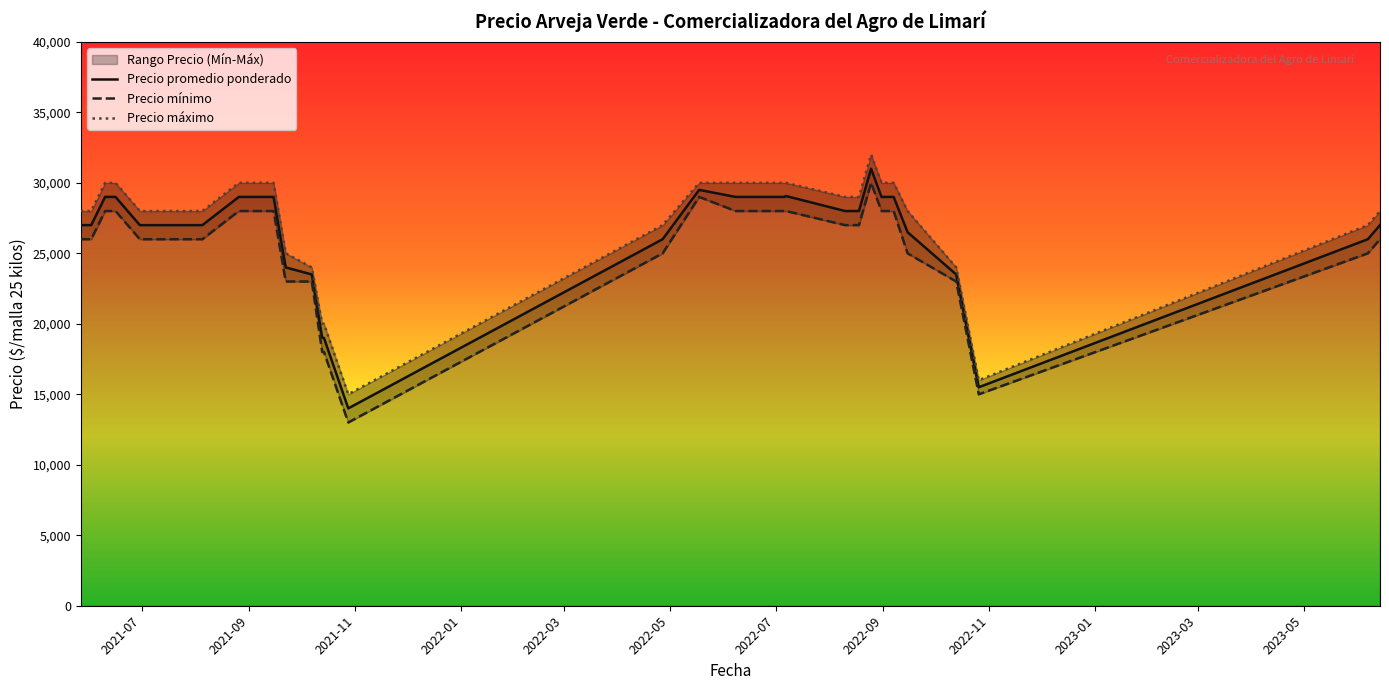

At which category is the sum across all series the highest?

2022-08-25